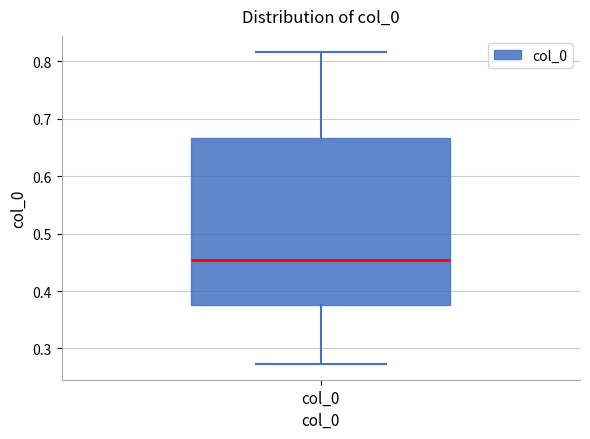

Transcribe this box plot: give where the median line is, the range the box spans, and where the two whiskers end, as read against the y-axis. The values are not printed on the chart, so give them approximately, as read against the axis.

median 0.45, box 0.38 to 0.67, whiskers 0.27 to 0.82